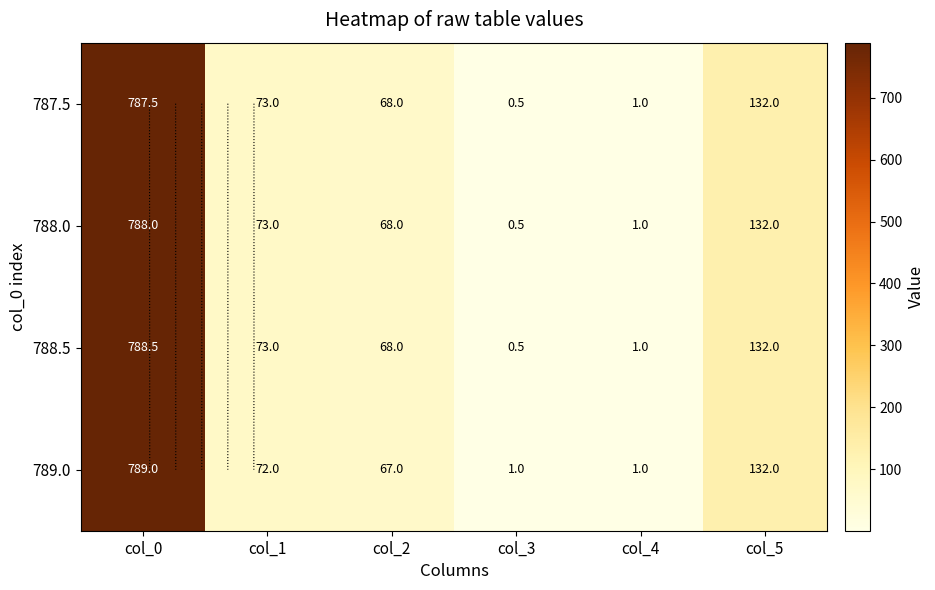

How many data points does each series have?

6